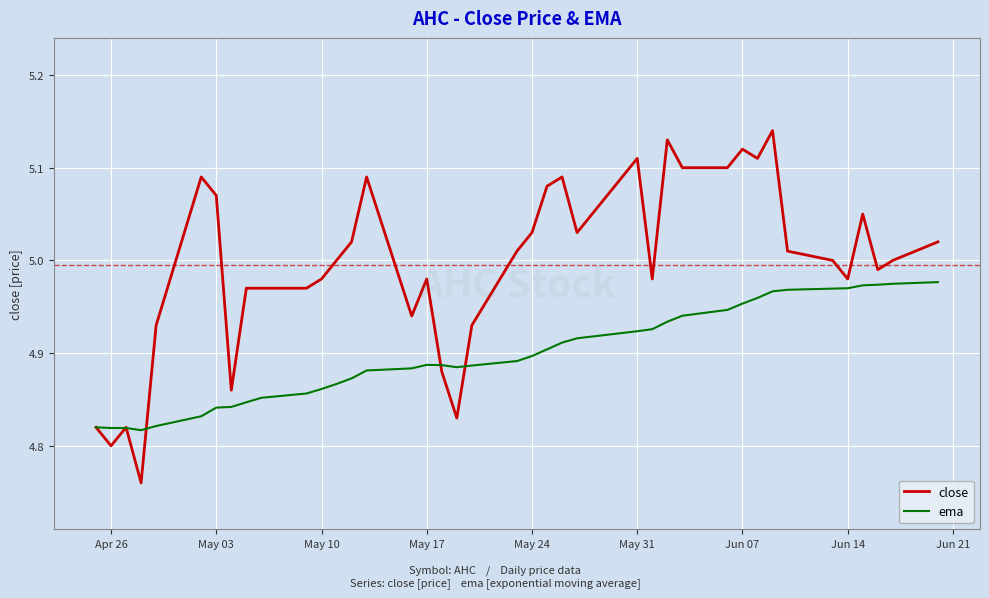

Which series has the widest spread of values?

close